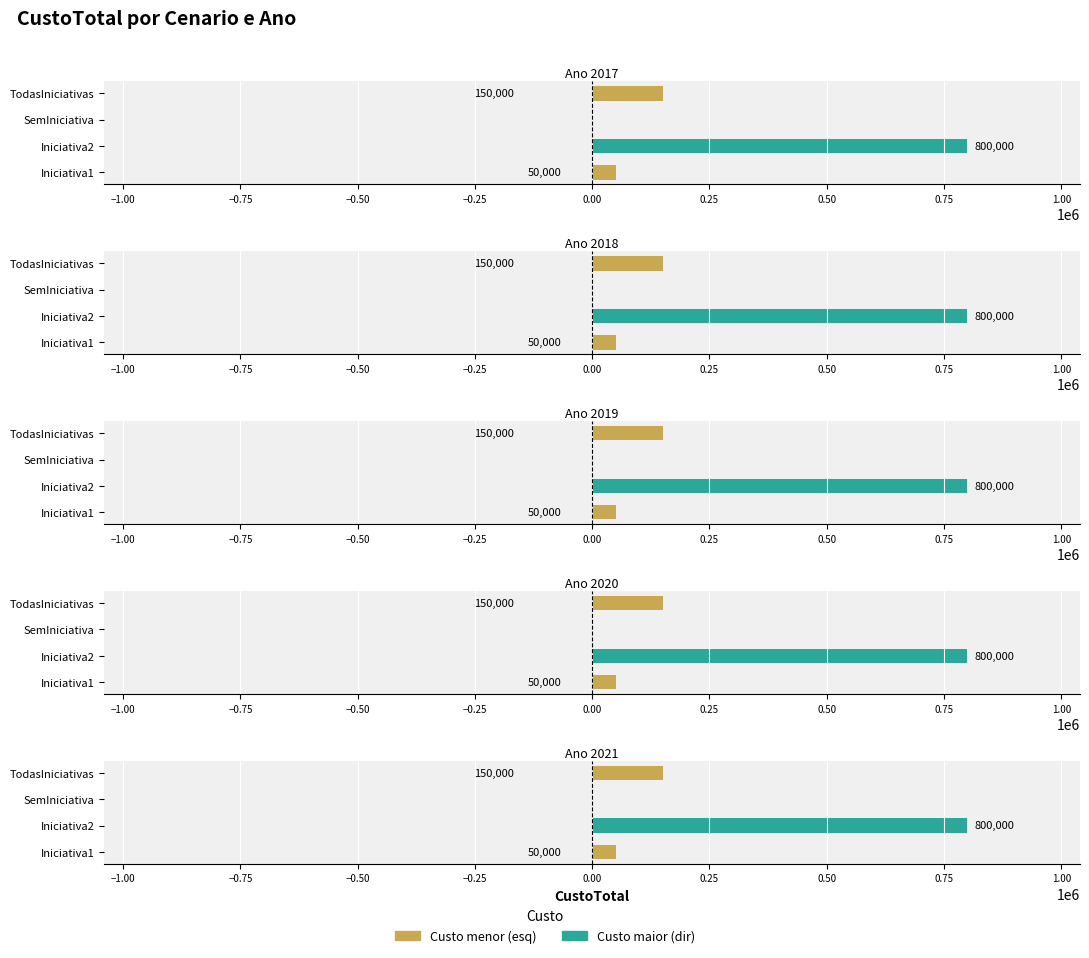

How many values in 2017 (left) are above zero?

2